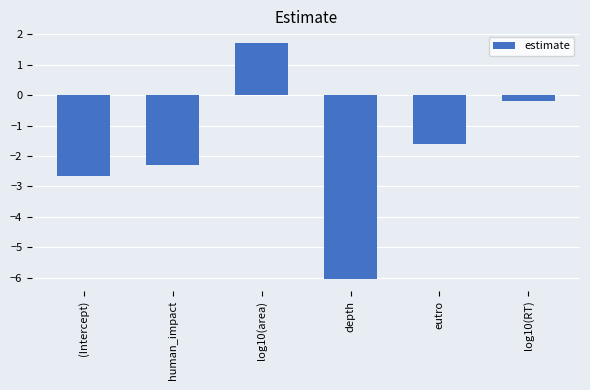

List the labels in order of value, smallest first.

depth, (Intercept), human_impact, eutro, log10(RT), log10(area)